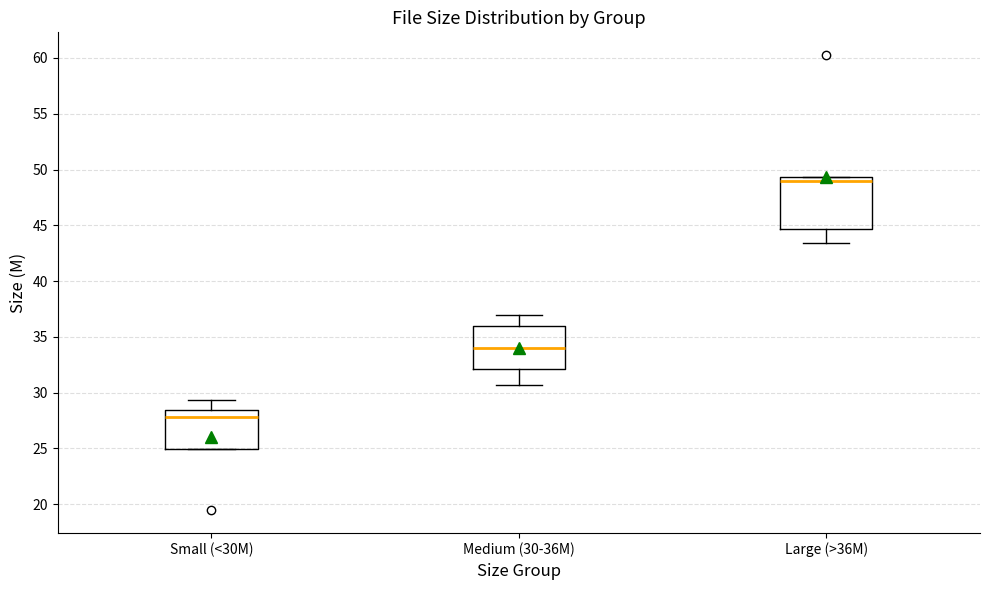

Which box has the highest median line?

Large (>36M)